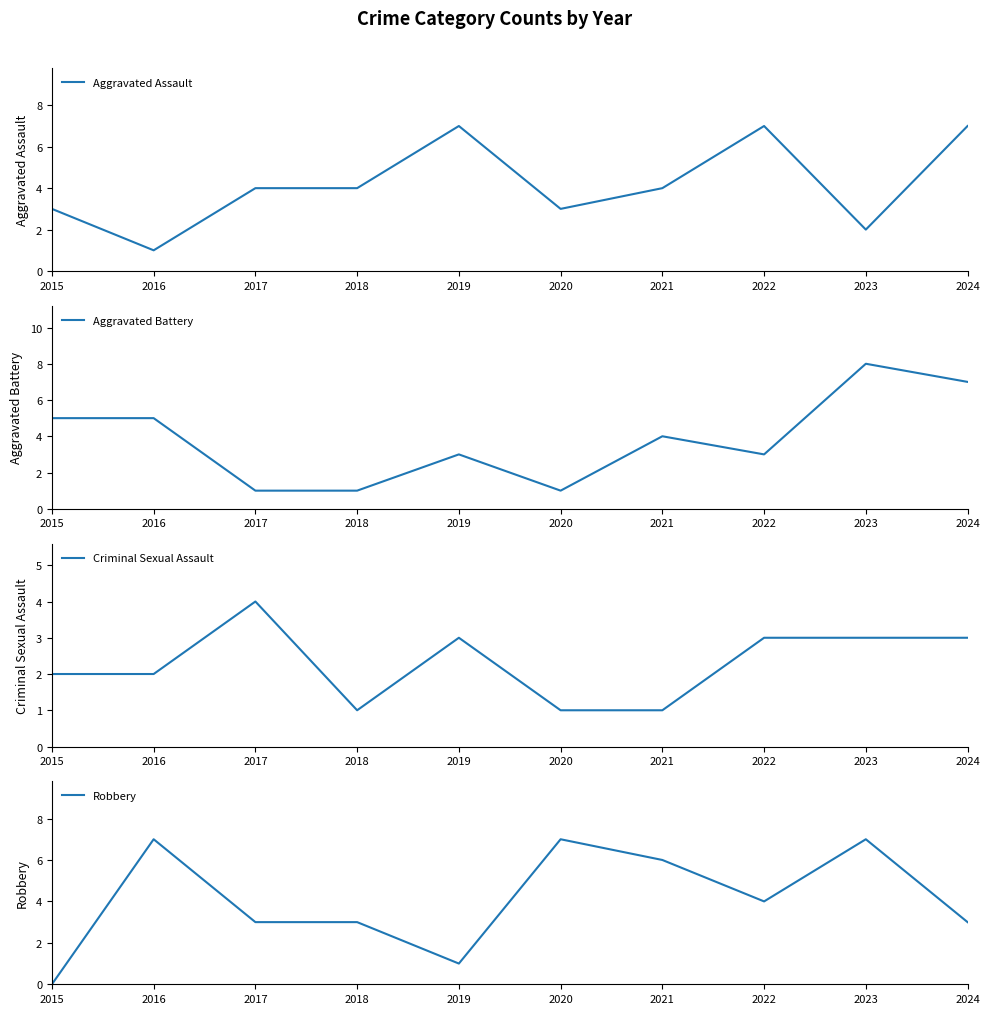

At which label is Criminal Sexual Assault closest to 2?

2015